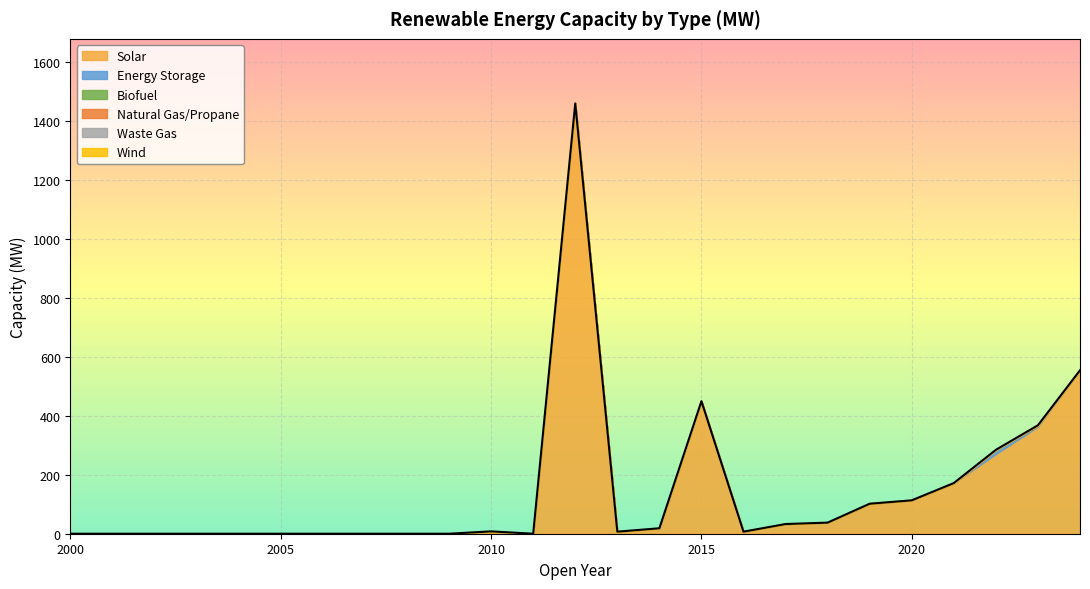

Where is Solar nearest to the value 730?

2024